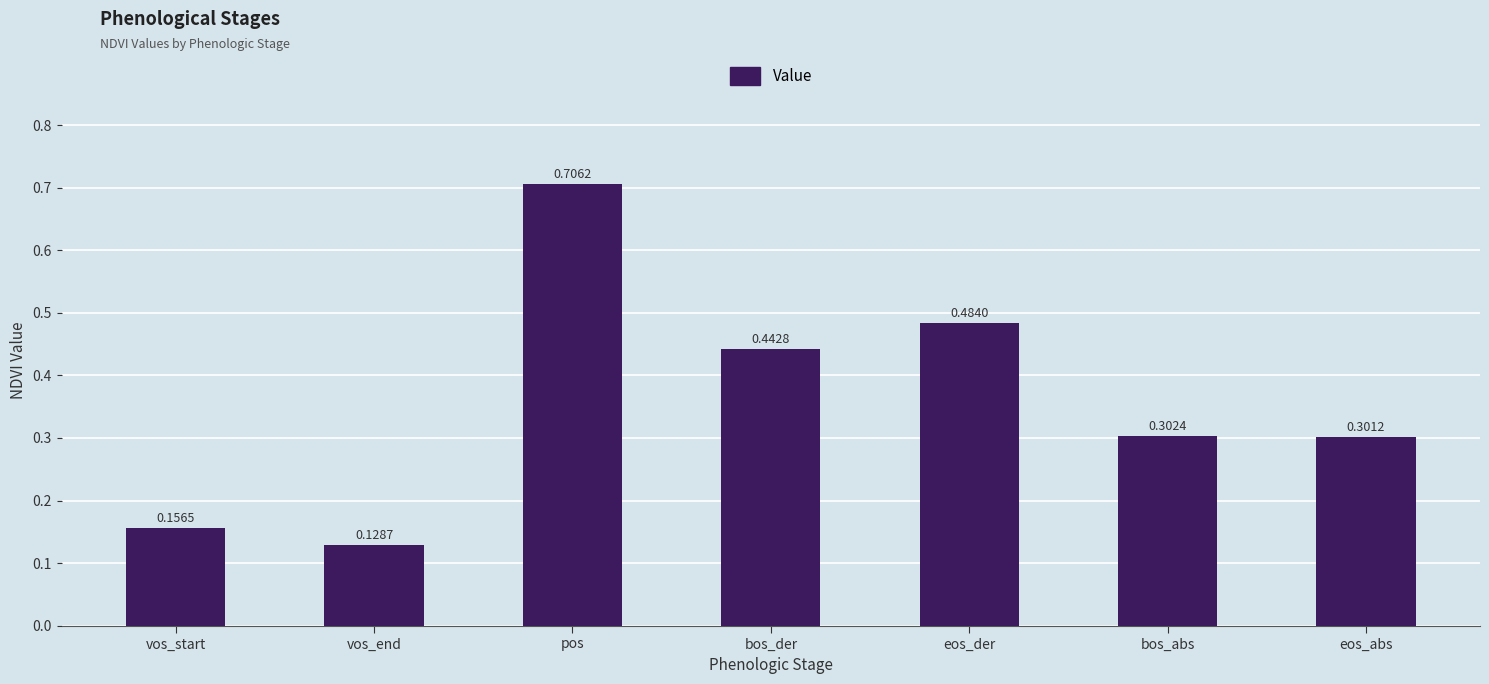

What is the label of the 2nd bar from the right?

bos_abs